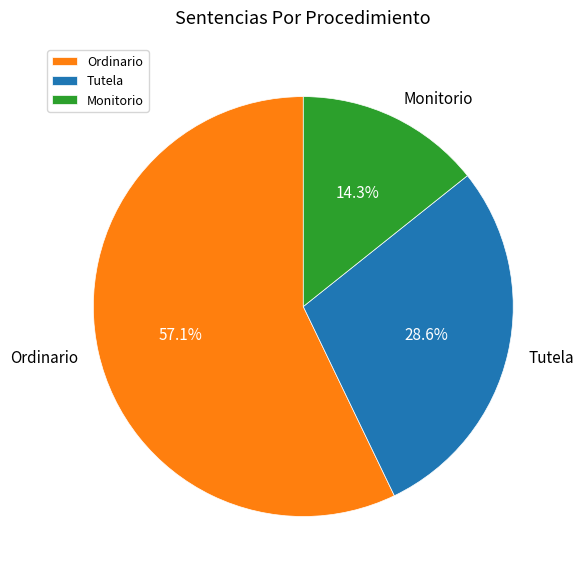

What is the ratio of the value at Ordinario to the value at Monitorio?

4.0